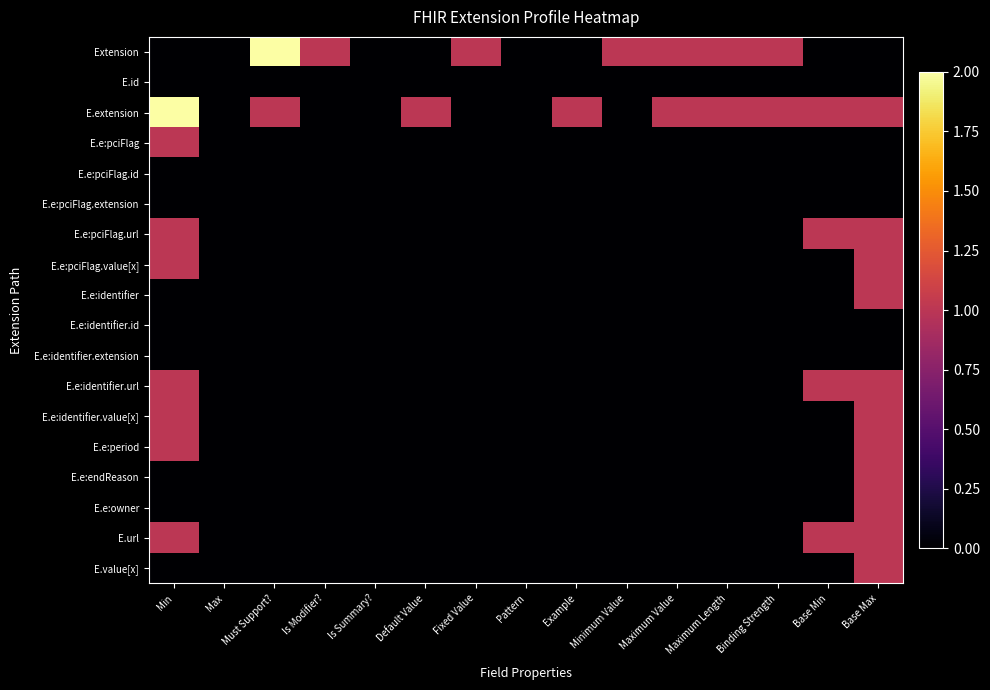

At which category is the sum across all series the highest?

Base Max